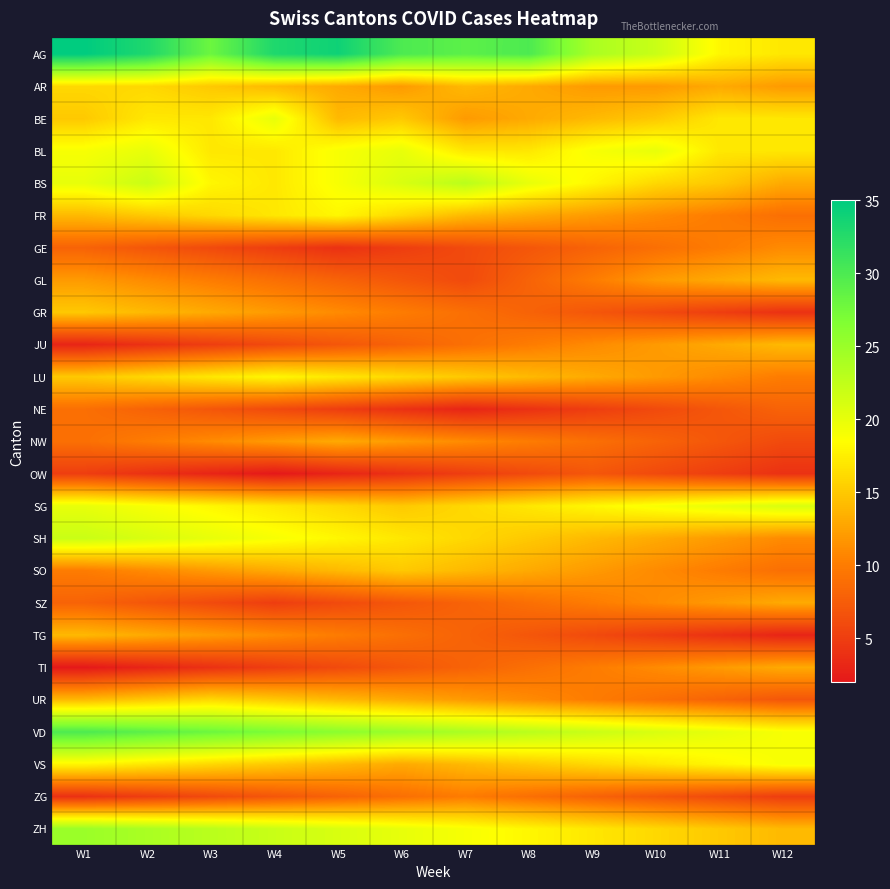

Reading left to right, extract all data points from this chart.

AG: W1=35	W2=33	W3=28	W4=33	W5=34	W6=30	W7=29	W8=30	W9=24	W10=22	W11=18	W12=17
AR: W1=16	W2=16	W3=15	W4=14	W5=13	W6=12	W7=14	W8=13	W9=12	W10=12	W11=13	W12=12
BE: W1=15	W2=17	W3=17	W4=20	W5=14	W6=15	W7=12	W8=13	W9=14	W10=15	W11=17	W12=17
BL: W1=19	W2=20	W3=17	W4=17	W5=19	W6=20	W7=17	W8=17	W9=19	W10=20	W11=17	W12=17
BS: W1=20	W2=22	W3=18	W4=17	W5=19	W6=21	W7=23	W8=20	W9=18	W10=16	W11=15	W12=13
FR: W1=14	W2=15	W3=16	W4=17	W5=18	W6=16	W7=14	W8=13	W9=12	W10=11	W11=10	W12=9
GE: W1=8	W2=7	W3=6	W4=5	W5=4	W6=5	W7=6	W8=7	W9=8	W10=9	W11=10	W12=11
GL: W1=12	W2=11	W3=10	W4=9	W5=8	W6=7	W7=6	W8=8	W9=10	W10=12	W11=13	W12=14
GR: W1=15	W2=14	W3=13	W4=12	W5=11	W6=10	W7=9	W8=8	W9=7	W10=6	W11=5	W12=4
JU: W1=3	W2=4	W3=5	W4=6	W5=7	W6=8	W7=9	W8=10	W9=11	W10=12	W11=13	W12=14
LU: W1=15	W2=16	W3=17	W4=18	W5=17	W6=16	W7=15	W8=14	W9=13	W10=12	W11=11	W12=10
NE: W1=9	W2=8	W3=7	W4=6	W5=5	W6=4	W7=3	W8=4	W9=5	W10=6	W11=7	W12=8
NW: W1=9	W2=10	W3=11	W4=12	W5=13	W6=12	W7=11	W8=10	W9=9	W10=8	W11=7	W12=6
OW: W1=5	W2=4	W3=3	W4=2	W5=3	W6=4	W7=5	W8=6	W9=7	W10=6	W11=5	W12=4
SG: W1=20	W2=19	W3=18	W4=17	W5=16	W6=15	W7=16	W8=17	W9=18	W10=19	W11=20	W12=21
SH: W1=22	W2=21	W3=20	W4=19	W5=18	W6=17	W7=16	W8=15	W9=14	W10=13	W11=12	W12=11
SO: W1=10	W2=11	W3=12	W4=13	W5=14	W6=15	W7=14	W8=13	W9=12	W10=11	W11=10	W12=9
SZ: W1=8	W2=7	W3=6	W4=5	W5=6	W6=7	W7=8	W8=9	W9=10	W10=11	W11=12	W12=13
TG: W1=14	W2=13	W3=12	W4=11	W5=10	W6=9	W7=8	W8=7	W9=6	W10=5	W11=4	W12=3
TI: W1=2	W2=3	W3=4	W4=5	W5=6	W6=7	W7=8	W8=9	W9=10	W10=11	W11=12	W12=13
UR: W1=14	W2=15	W3=16	W4=15	W5=14	W6=13	W7=12	W8=11	W9=10	W10=9	W11=8	W12=7
VD: W1=30	W2=29	W3=28	W4=27	W5=26	W6=25	W7=24	W8=23	W9=22	W10=21	W11=20	W12=19
VS: W1=18	W2=17	W3=16	W4=15	W5=14	W6=13	W7=14	W8=15	W9=16	W10=17	W11=18	W12=19
ZG: W1=4	W2=5	W3=6	W4=7	W5=8	W6=9	W7=10	W8=9	W9=8	W10=7	W11=6	W12=5
ZH: W1=25	W2=24	W3=23	W4=22	W5=21	W6=20	W7=19	W8=18	W9=17	W10=16	W11=15	W12=14